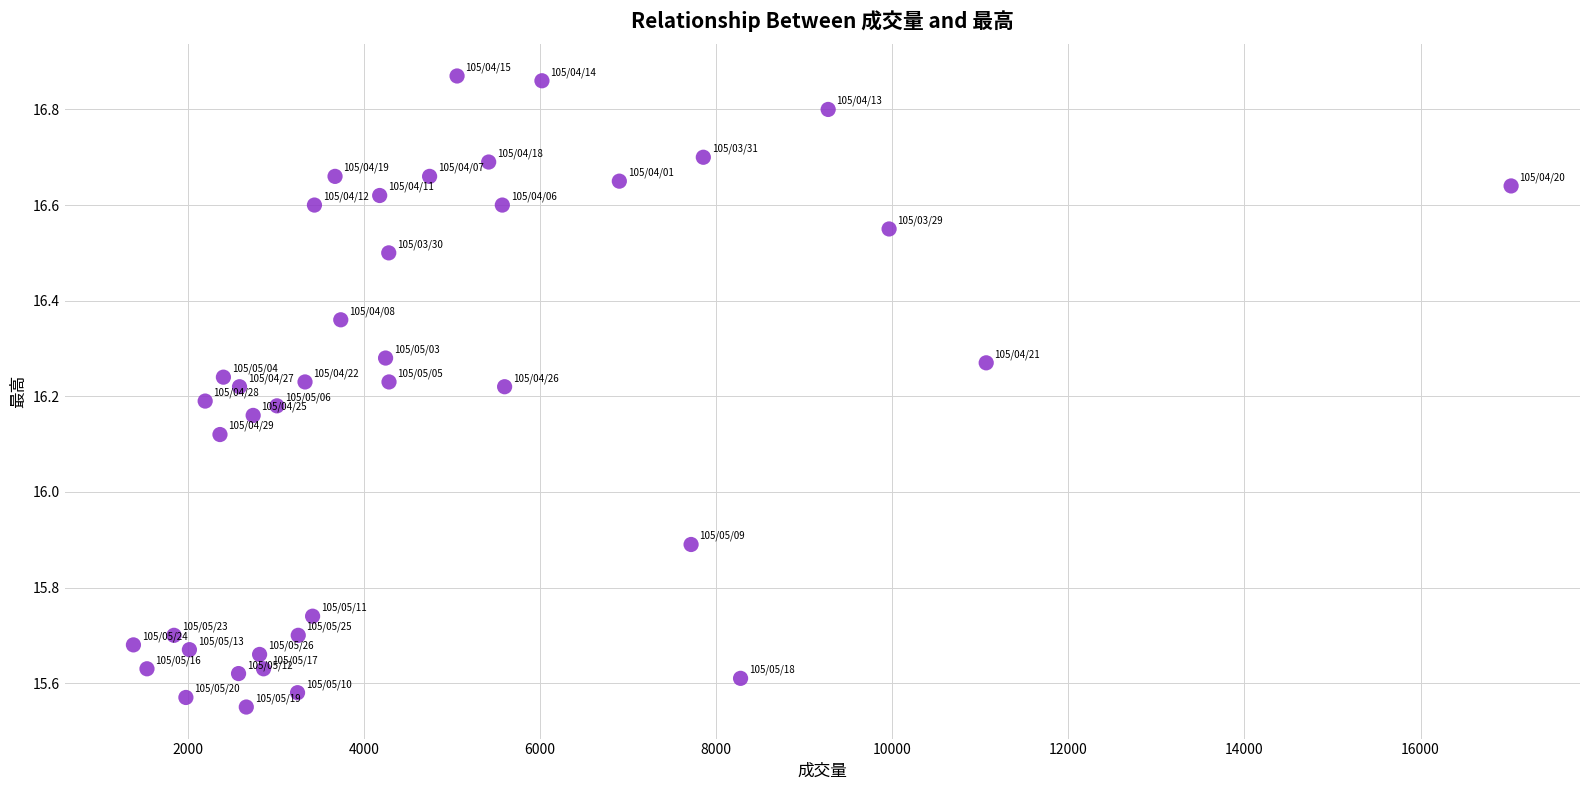

What is the range of X values (max minus min)?

15648.0